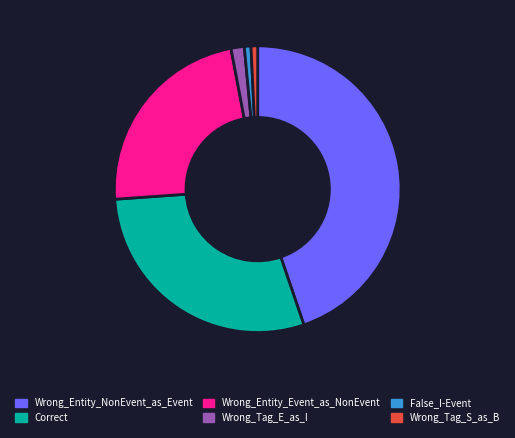

Approximately how many times larger is the value at Wrong_Entity_Event_as_NonEvent compared to Wrong_Tag_S_as_B?

31.0